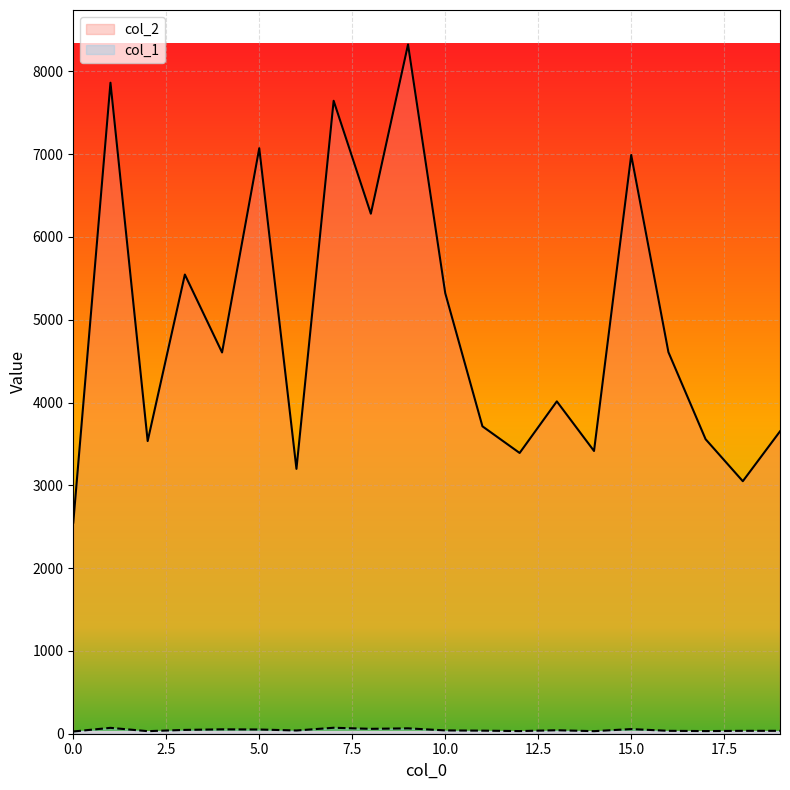

What is the value of the col_2 point at the 7th from the left?

3199